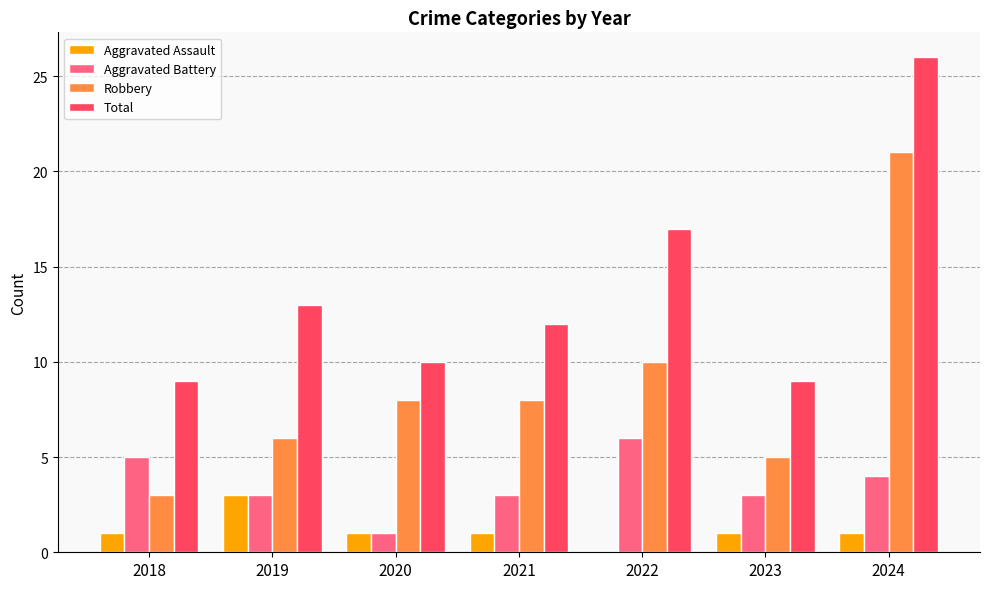

The value of Robbery at 2019 is 3. True or false?

False